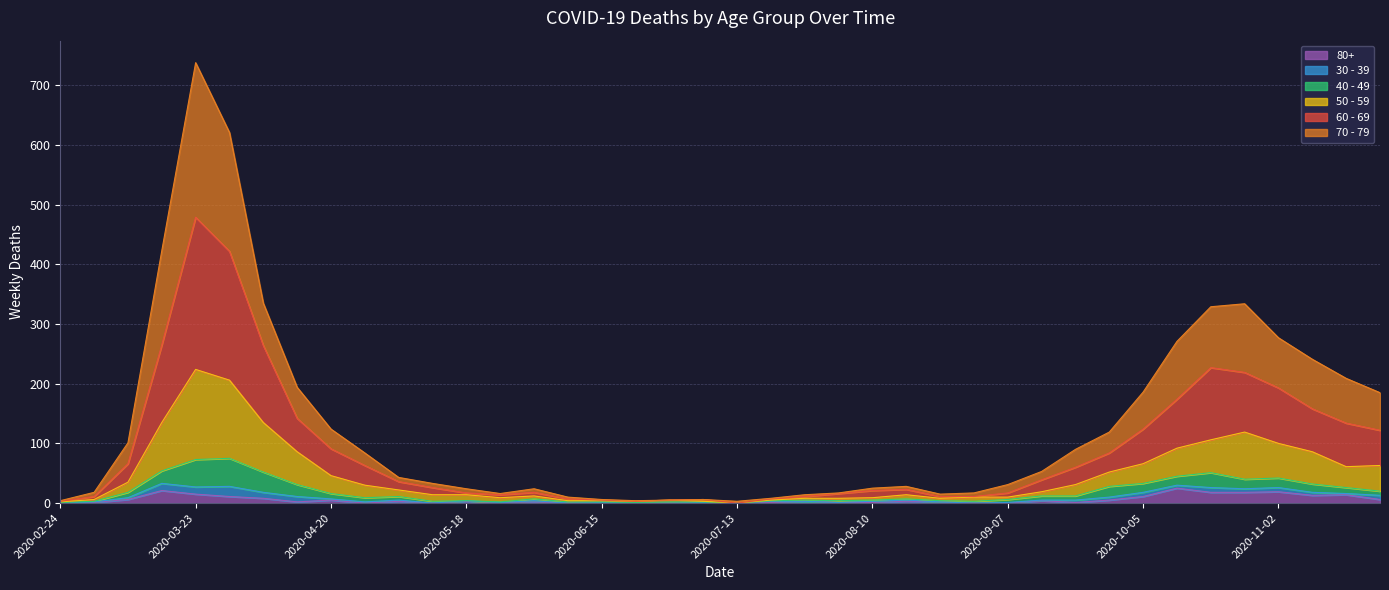

What are all the series names shown in the legend?

80+, 30 - 39, 40 - 49, 50 - 59, 60 - 69, 70 - 79